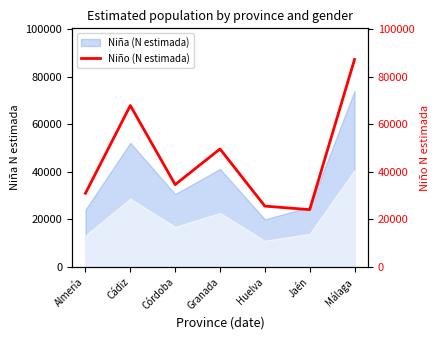

Which has a higher value, Córdoba or Almería?

Córdoba